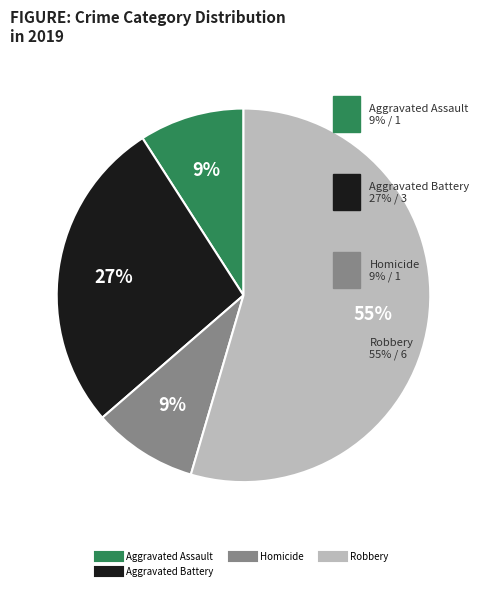

Is there a majority slice in this chart?

Yes